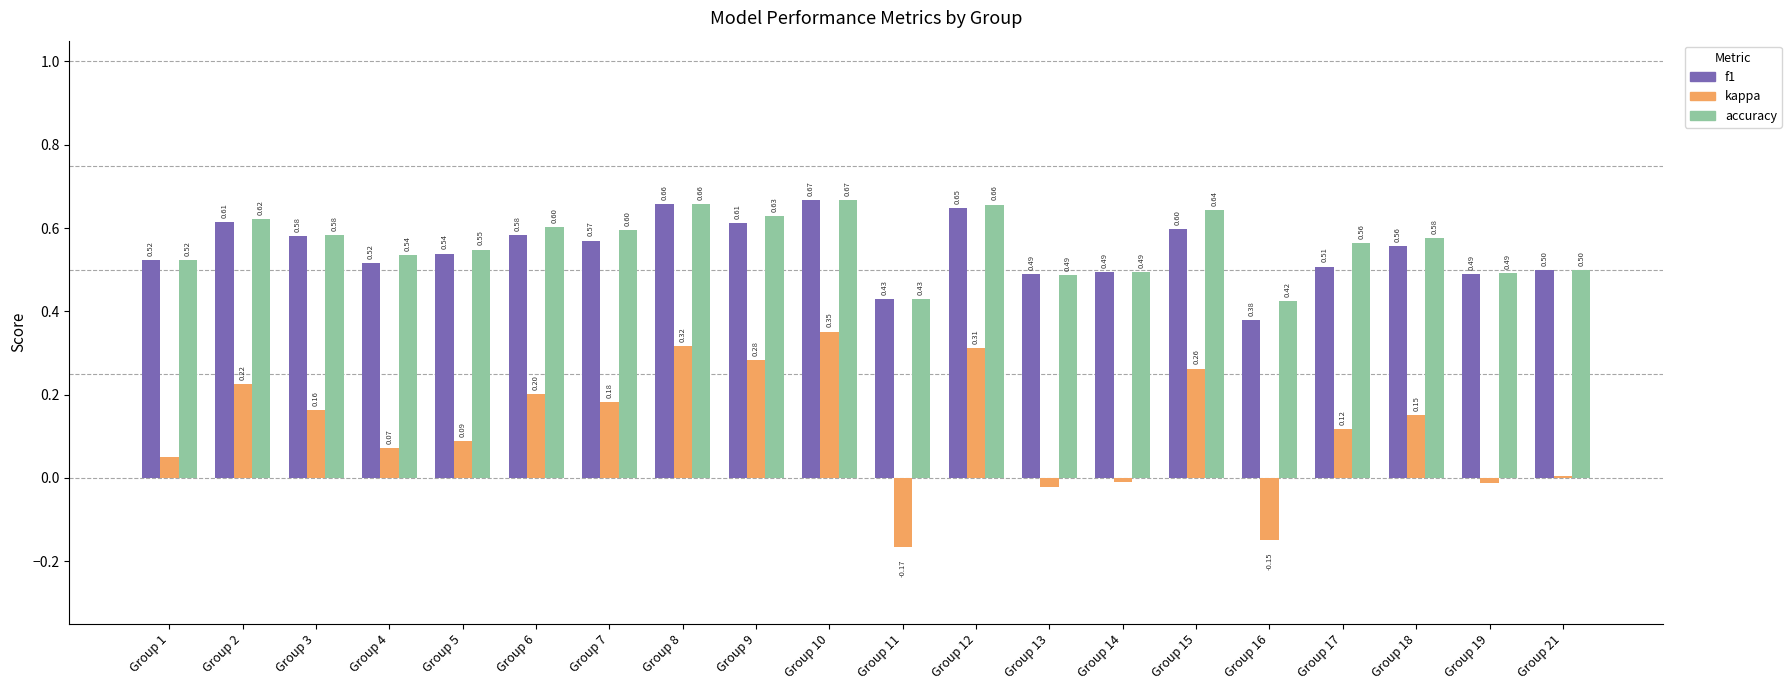

What is the average value of the f1 series?

0.5